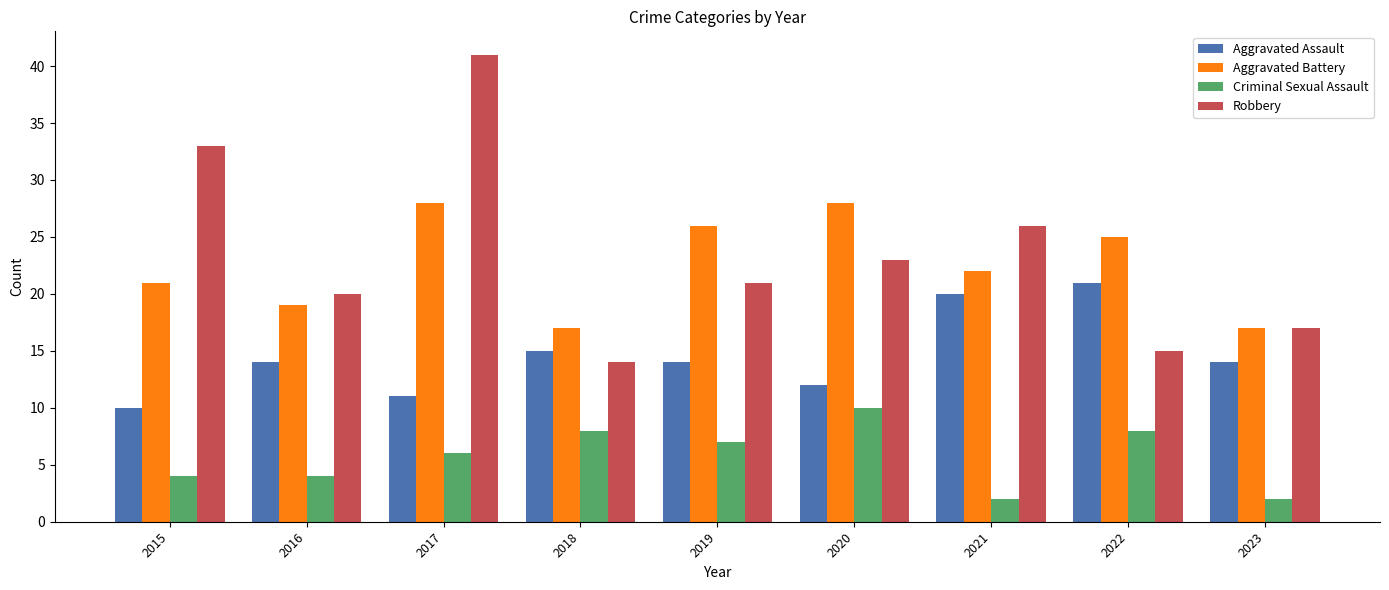

Which series has the largest range (max minus min)?

Robbery